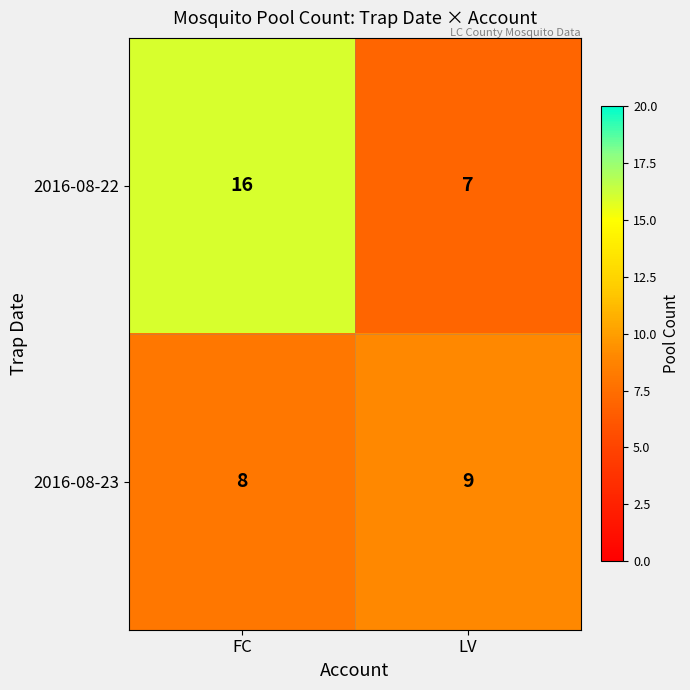

What is the difference between the highest and lowest values at FC?

8